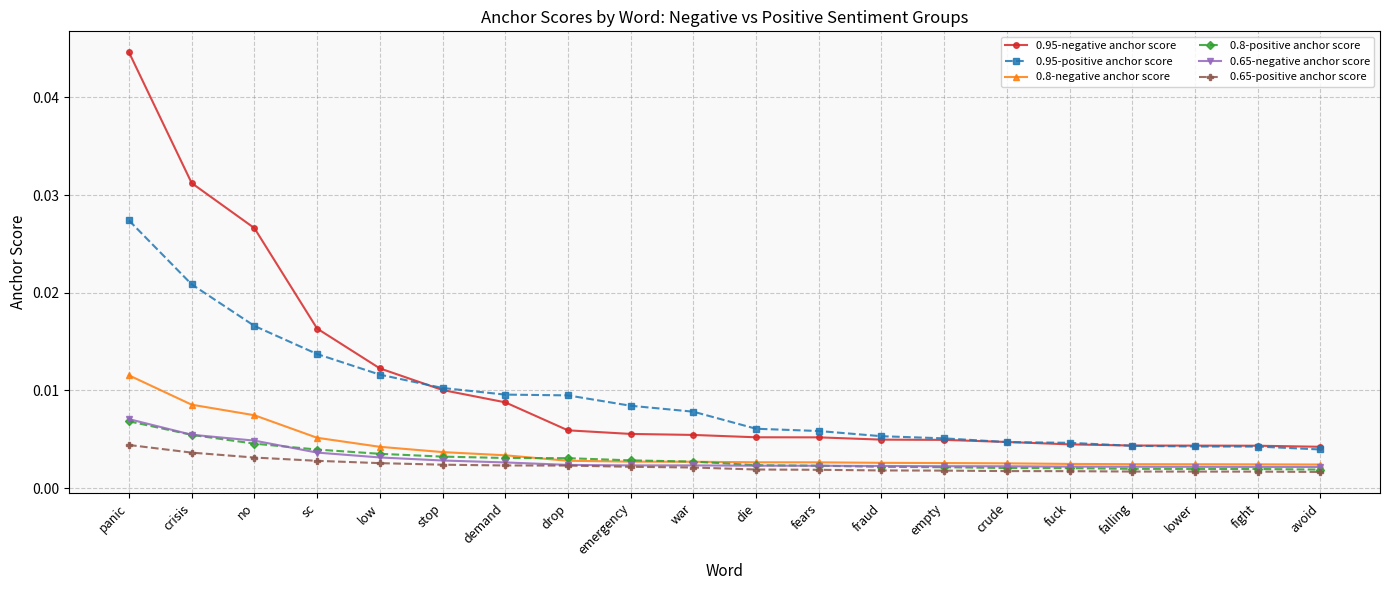

What is the label of the 9th point from the left?

emergency